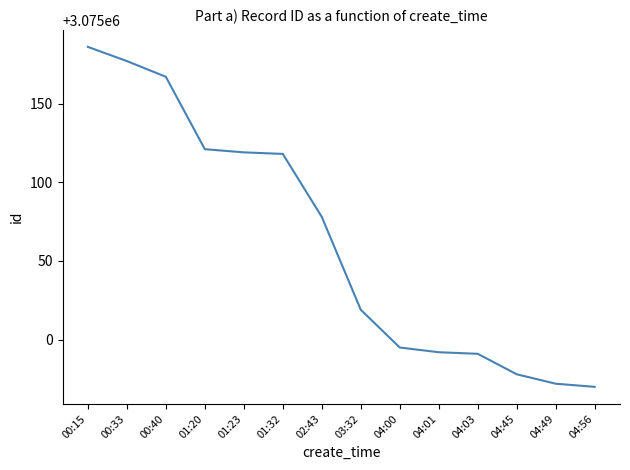

Between 02:43 and 03:32, which is larger?

02:43